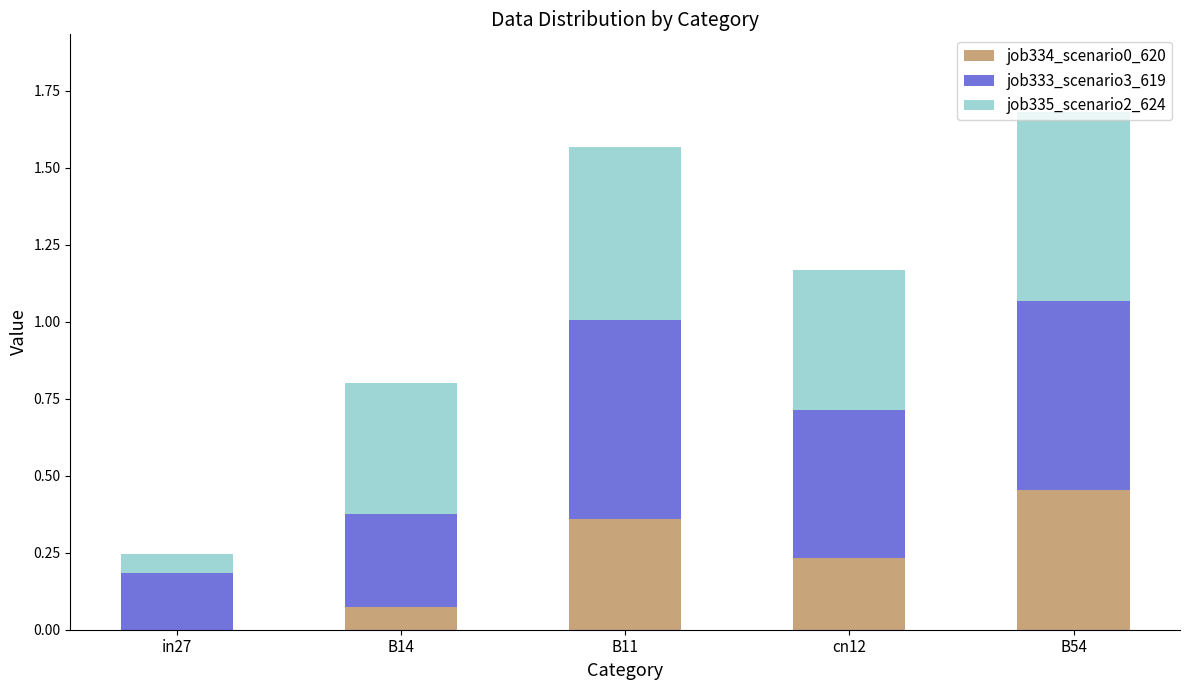

What is the total value across all series at cn12?

1.2